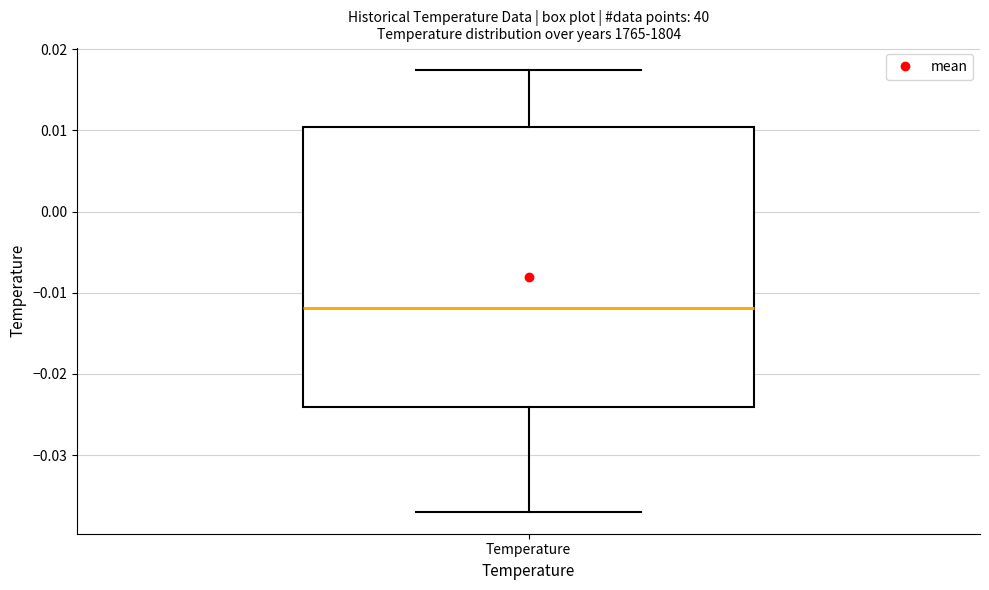

Read this box plot against the y-axis: the position of the median line, the range covered by the box, and the ends of both whiskers. The values are not printed on the chart, so give them approximately, as read against the axis.

median -0.012, box -0.024 to 0.010, whiskers -0.037 to 0.017